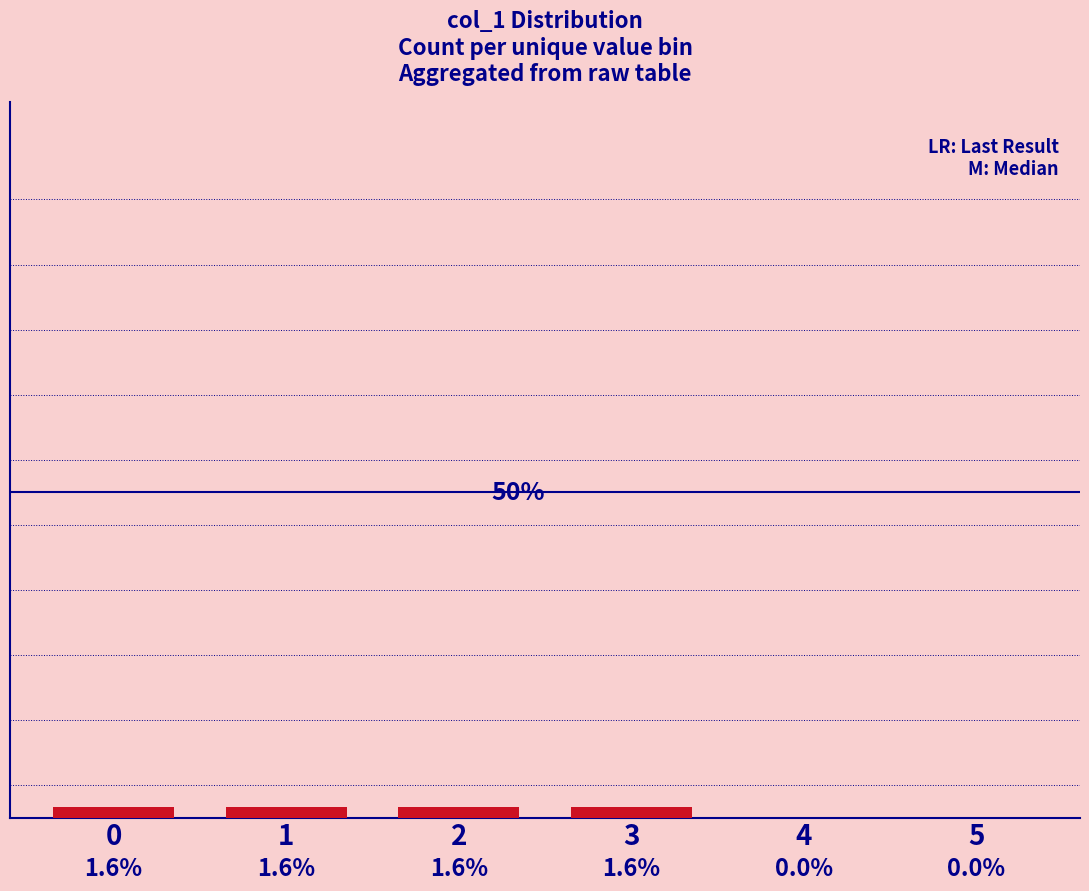

What is the maximum value shown in the chart?

1.6